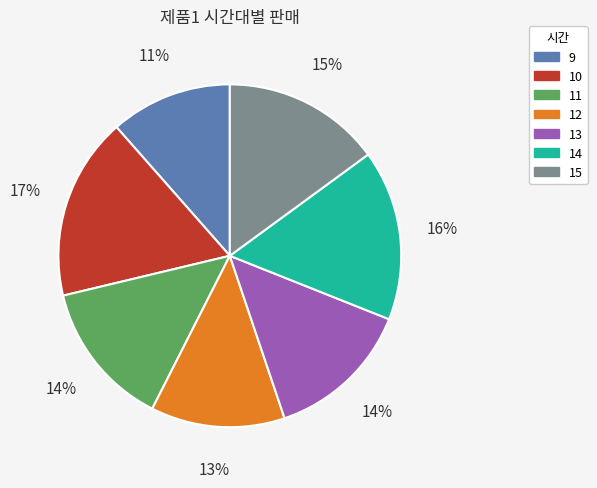

Is it true that 15 is 20% of the pie?

False